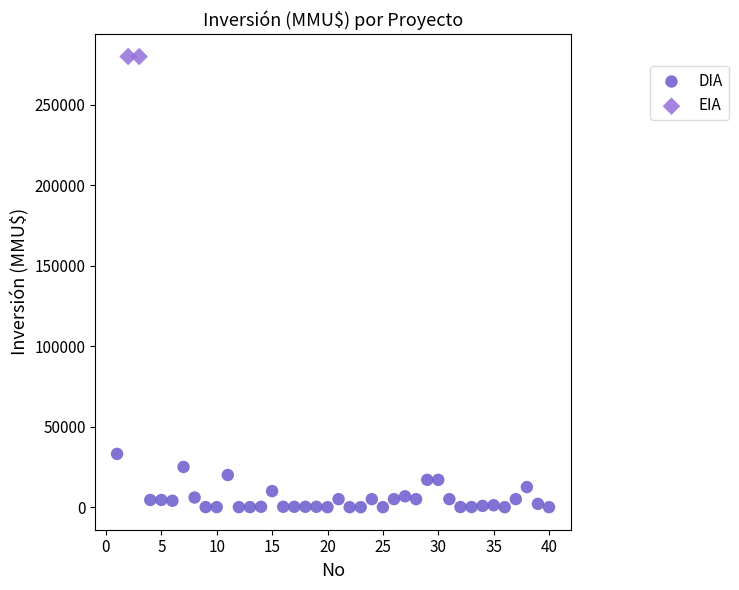

What are all the series names shown in the legend?

DIA, EIA